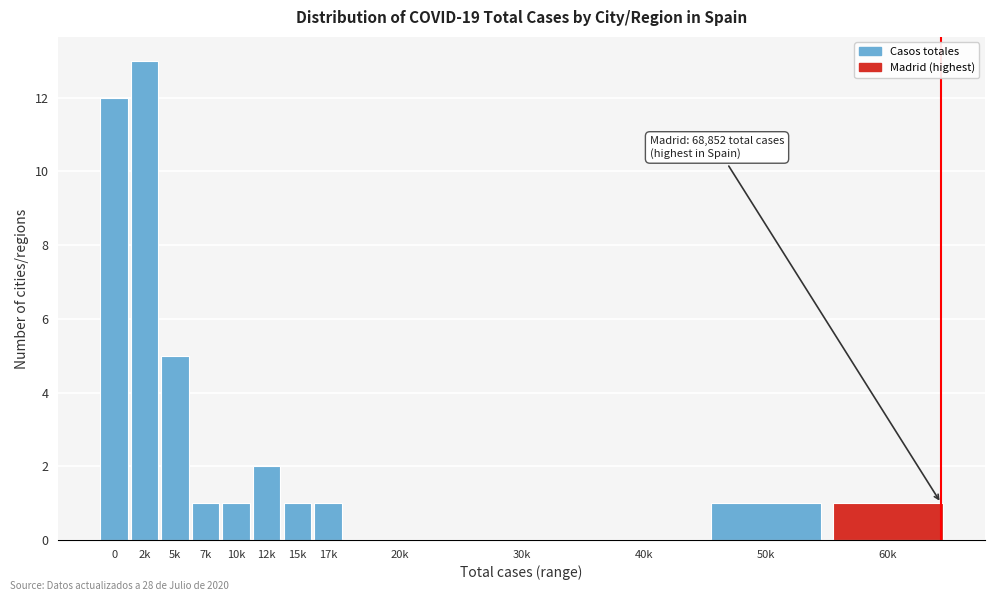

Reading left to right, list all the values displayed in this chart.

0=12	2k=13	5k=5	7k=1	10k=1	12k=2	15k=1	17k=1	20k=0	30k=0	40k=0	50k=1	60k=1